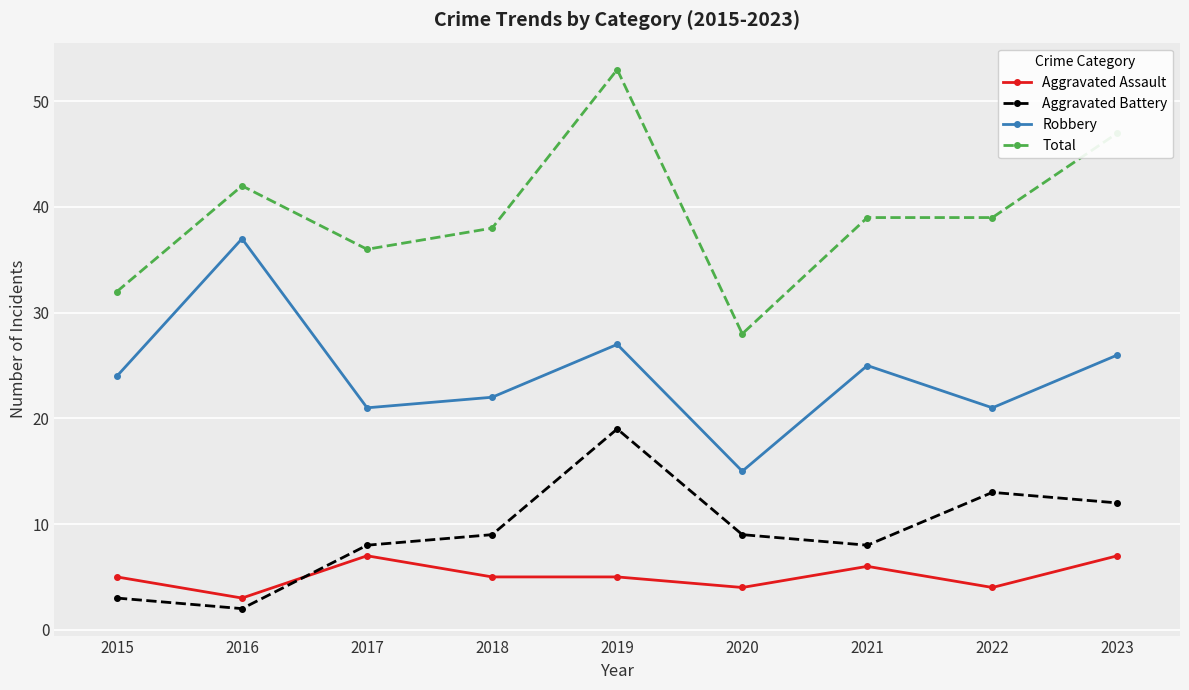

How many series are shown in this chart?

4